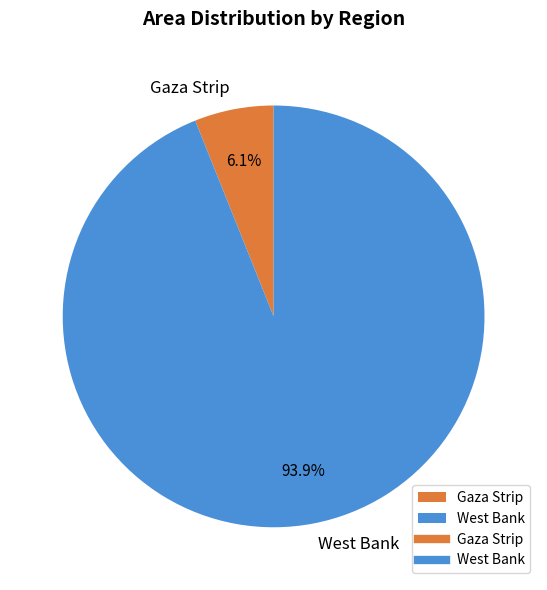

How many slices are in this pie chart?

2